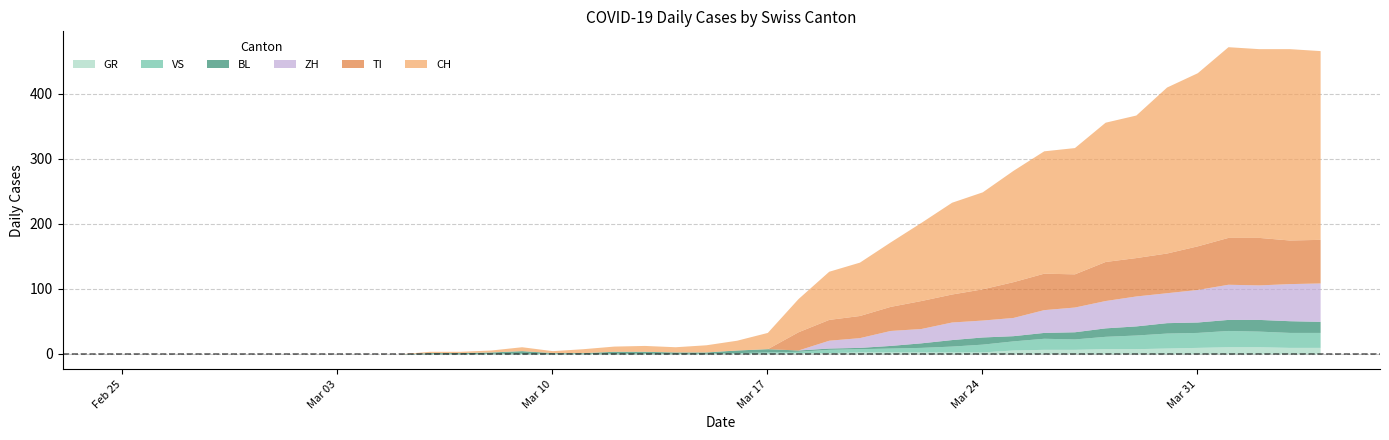

How many values in CH are above zero?

30